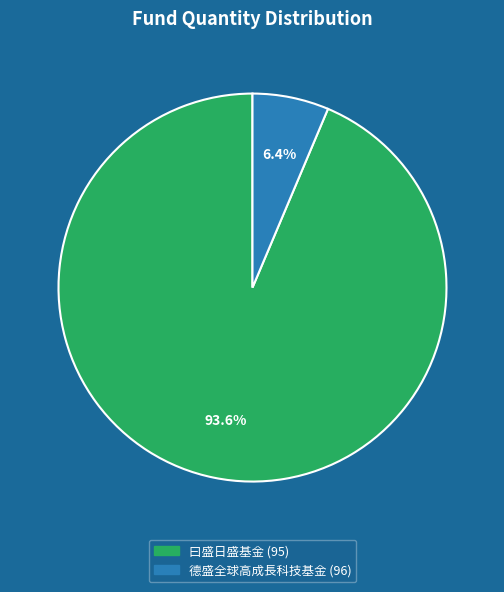

How many slices are in this pie chart?

2